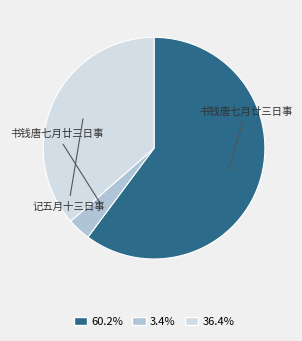

Does any single category account for the majority?

Yes